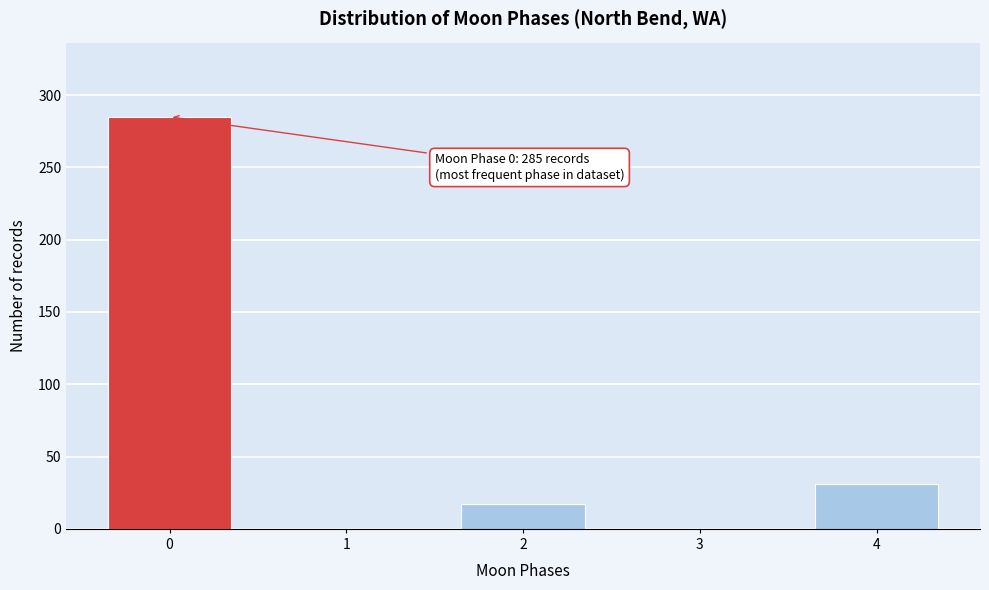

Reading left to right, transcribe all the data shown in this chart.

0=285	1=0	2=17	3=0	4=31